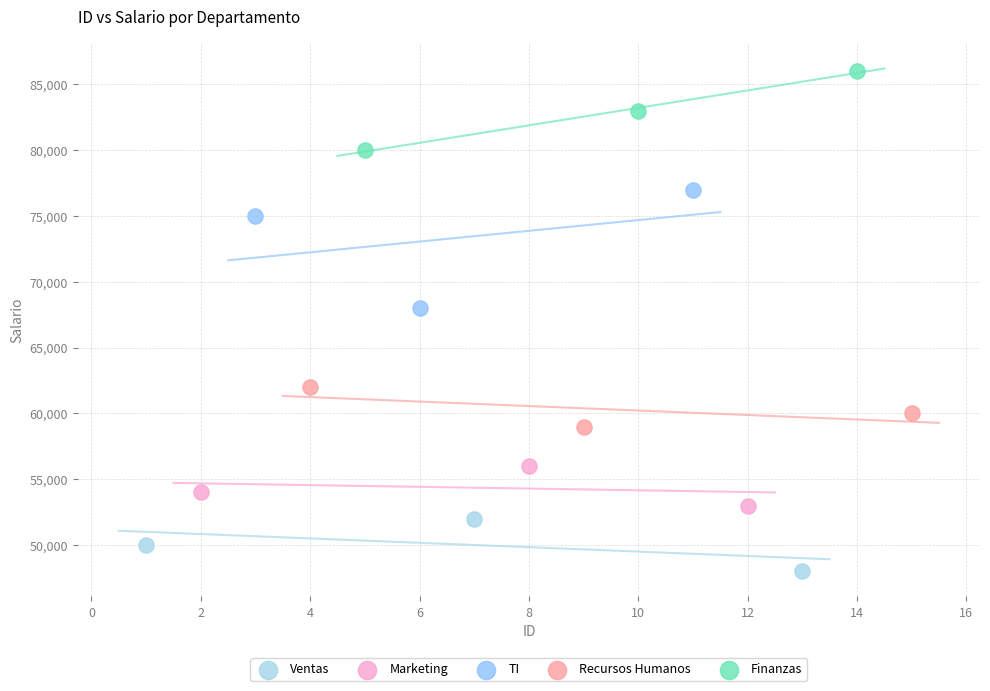

Which series contains the highest Y value?

Finanzas